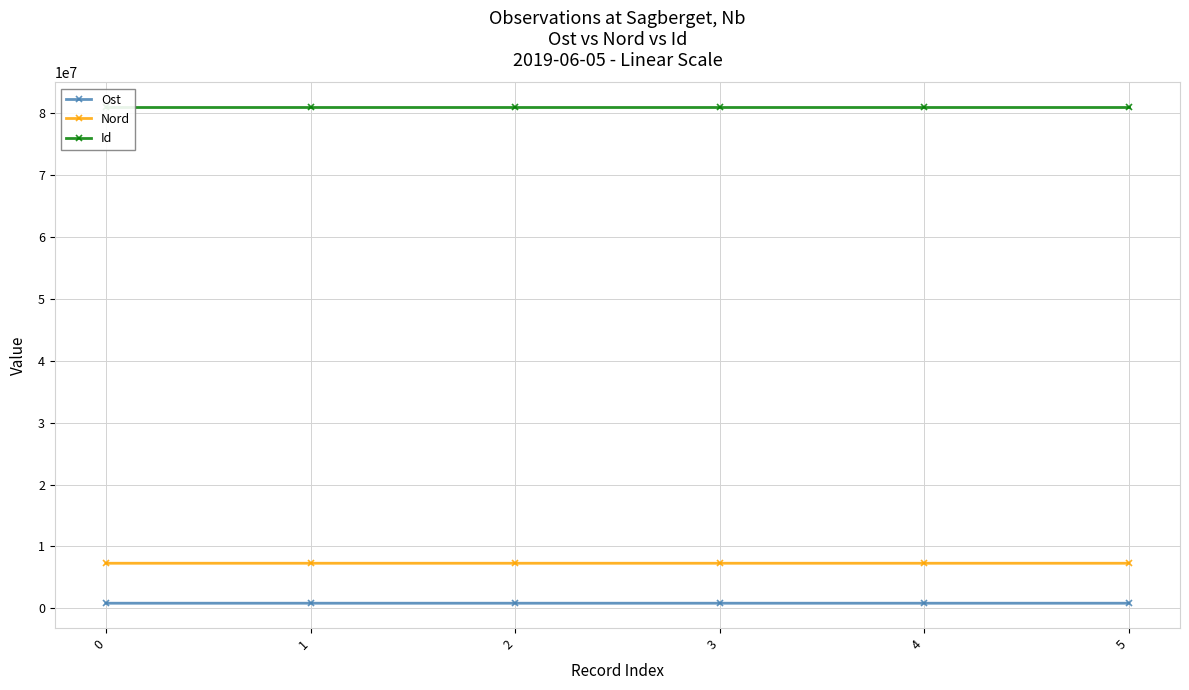

The value of Ost at 2 is 818637.3. True or false?

True